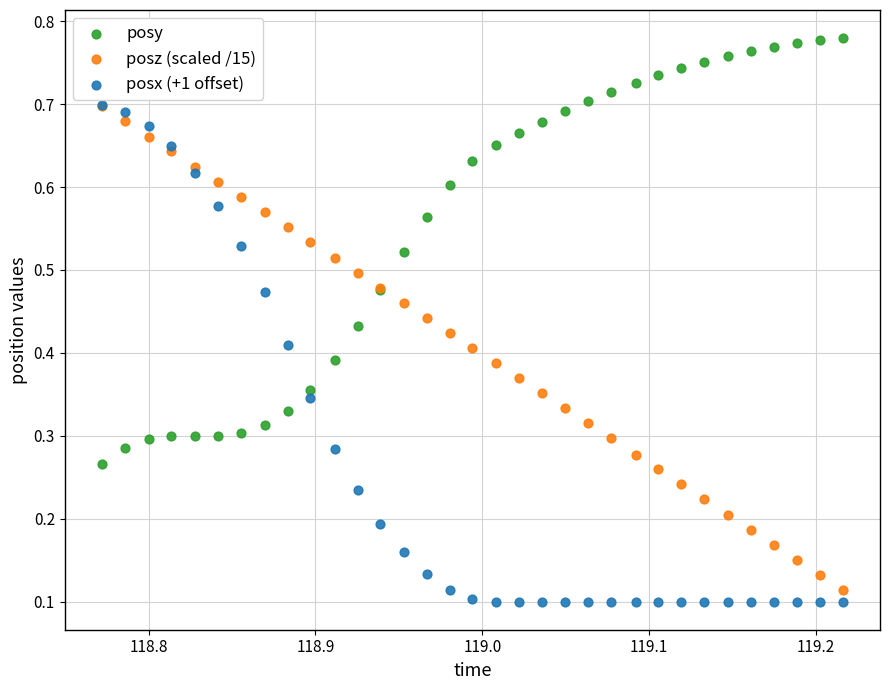

What are all the series names shown in the legend?

posy, posz (scaled /15), posx (+1 offset)